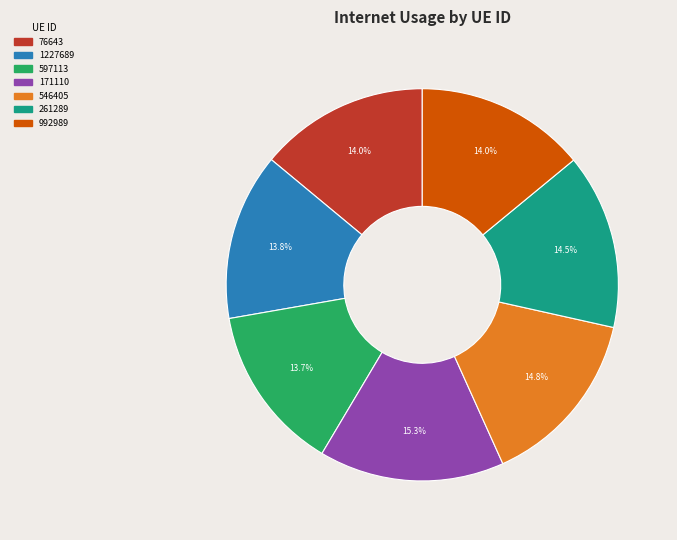

What percentage is the 597113 slice, to the nearest percent?

14%